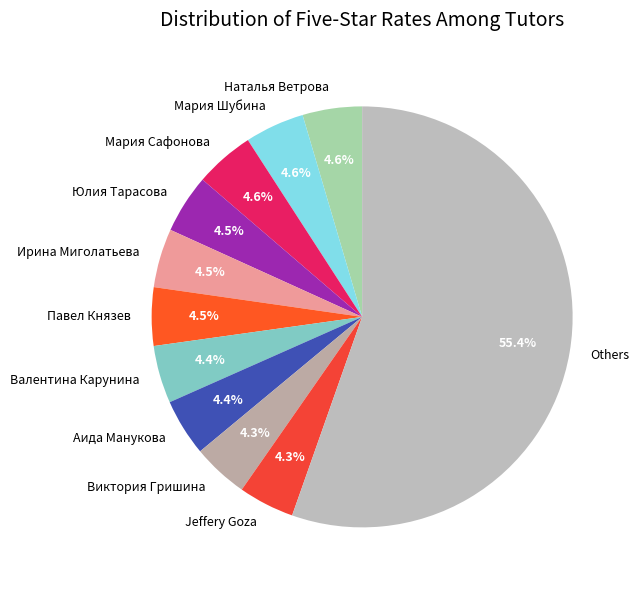

How many slices are in this pie chart?

11